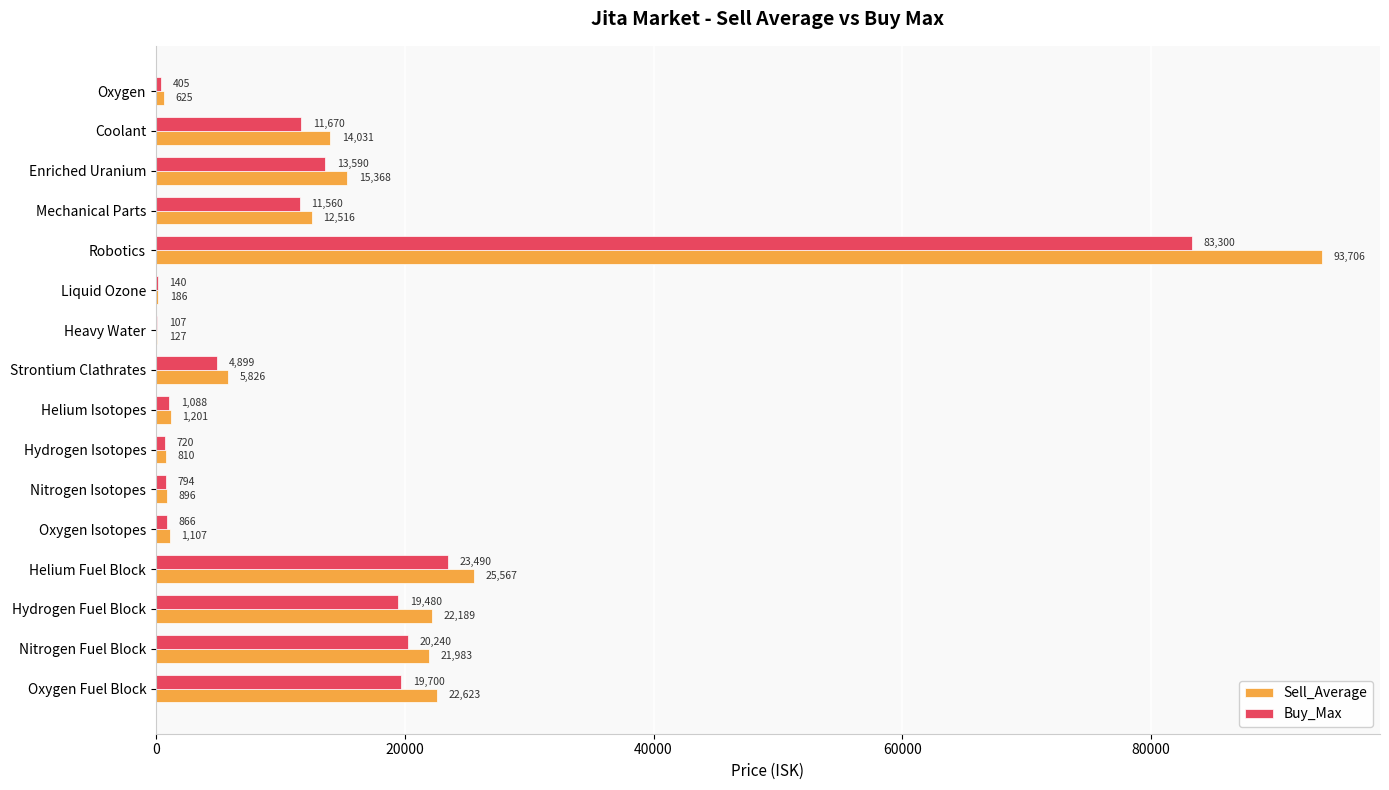

What are all the series names shown in the legend?

Sell_Average, Buy_Max